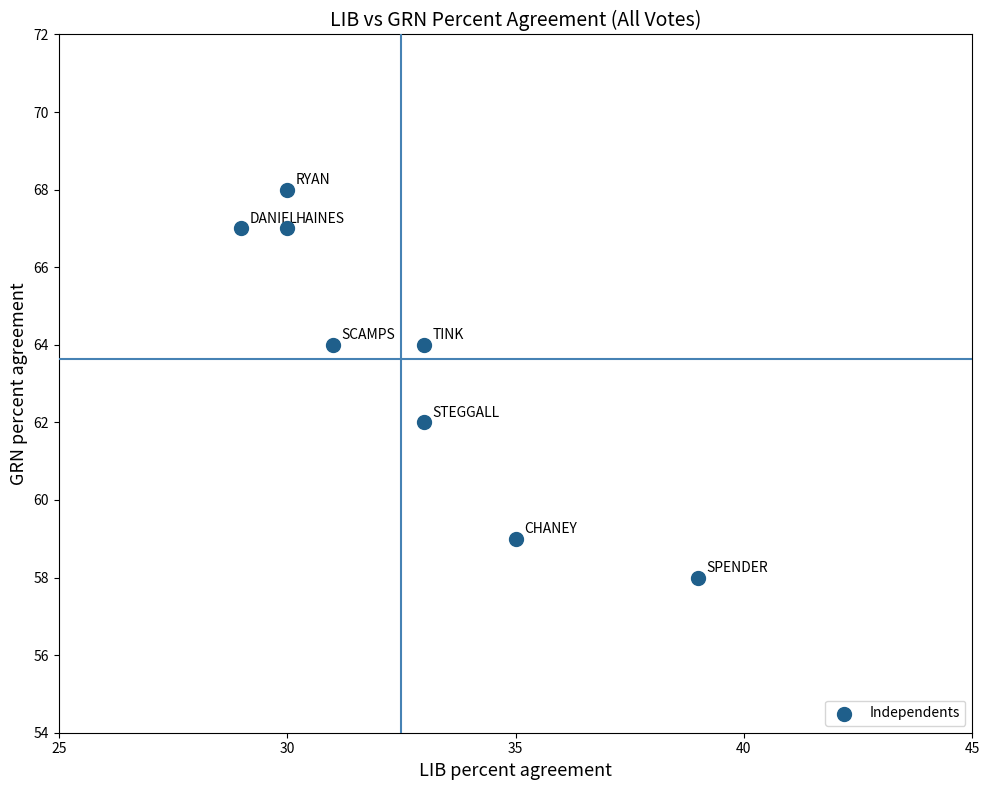

What is the average X value?

32